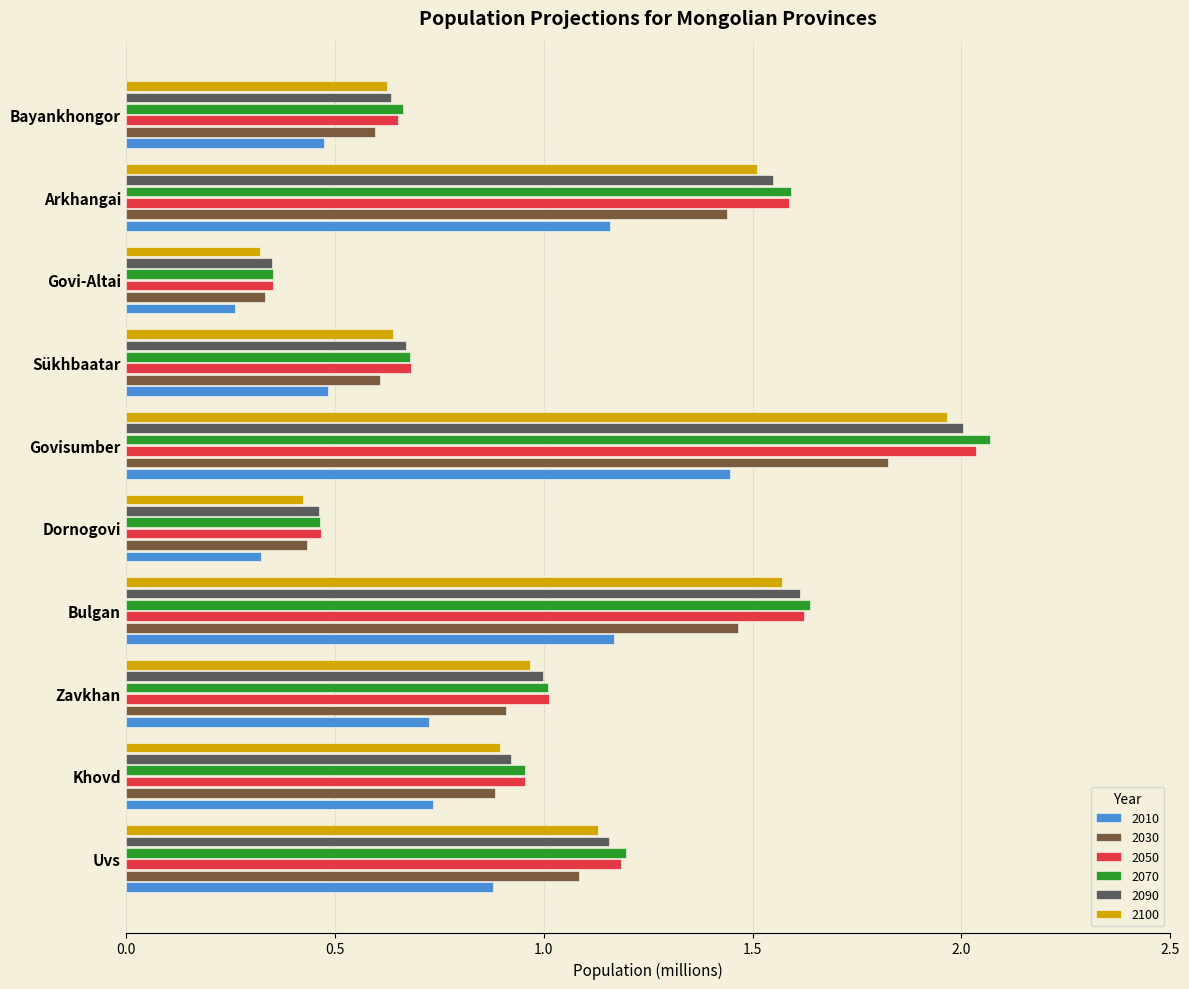

The 2050 series shows 1.2 at Uvs. True or false?

True